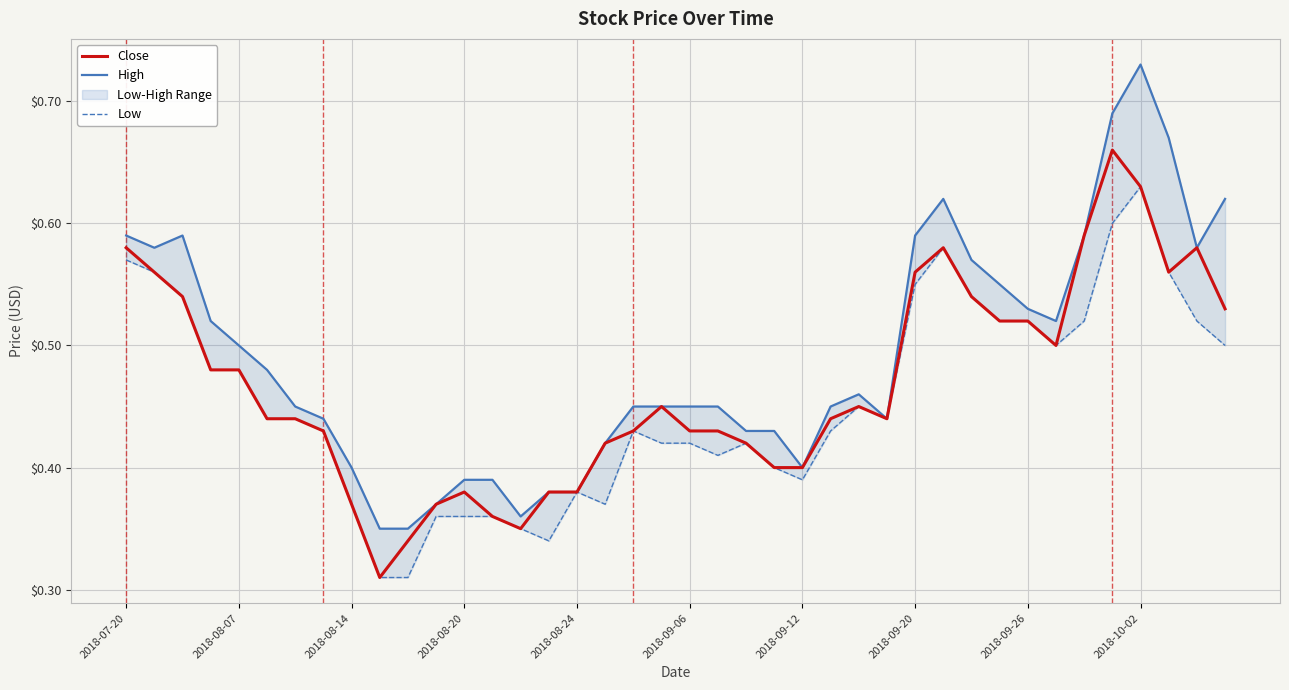

True or false: Close has a value of 0.2 at 2018-10-02.

False